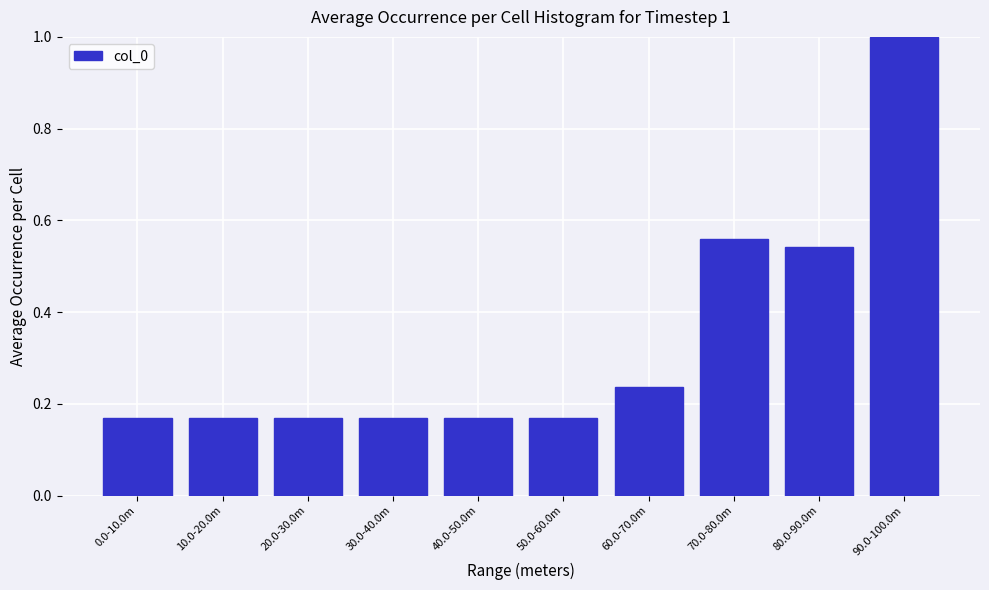

What is the sum of the values at 90.0-100.0m and 10.0-20.0m?

1.2